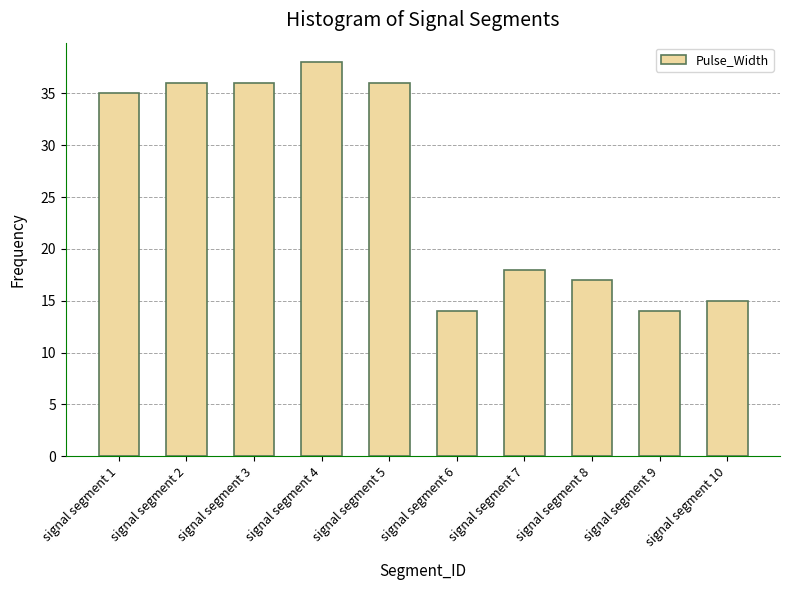

Does the chart contain any negative values?

No